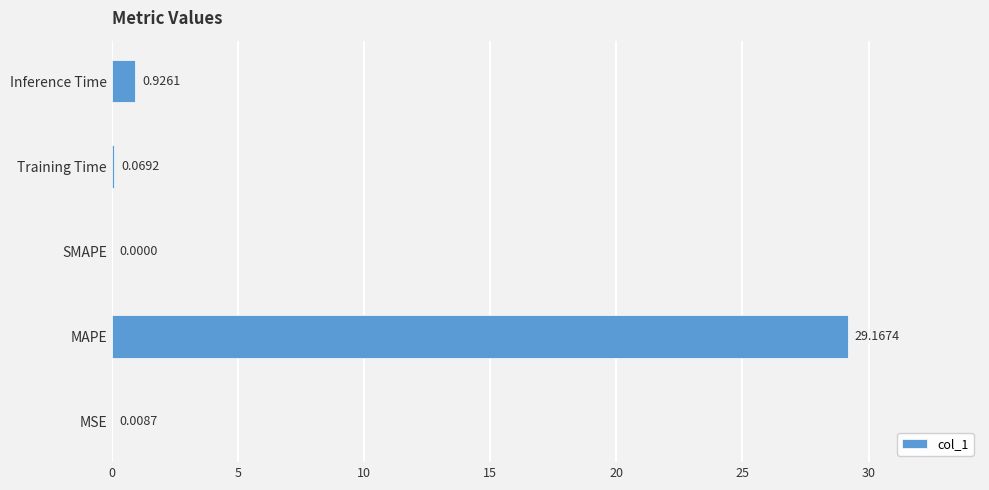

Which label corresponds to the largest value in the chart?

MAPE